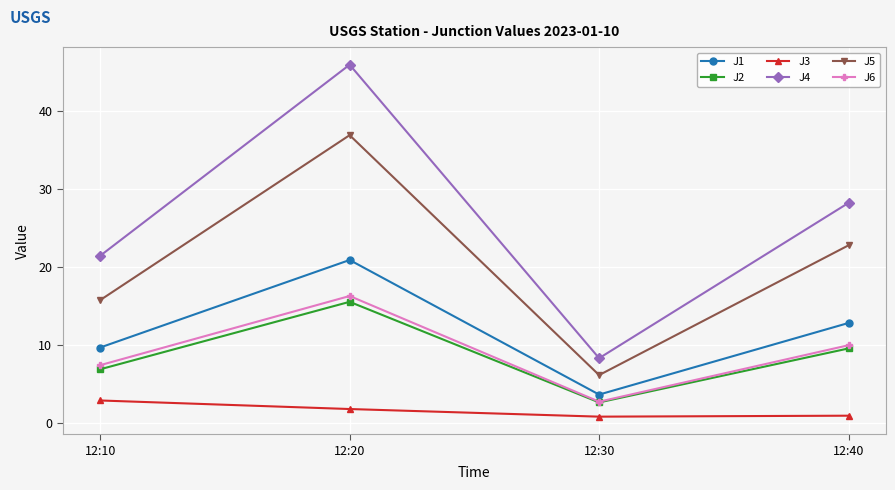

What is the value of the J6 point at the 3rd from the left?

2.8